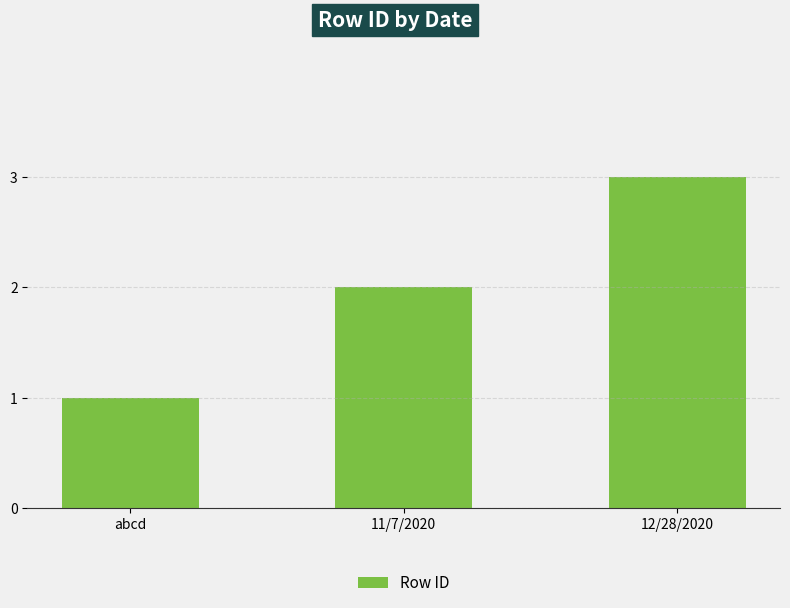

What is the label of the 1st bar from the right?

12/28/2020